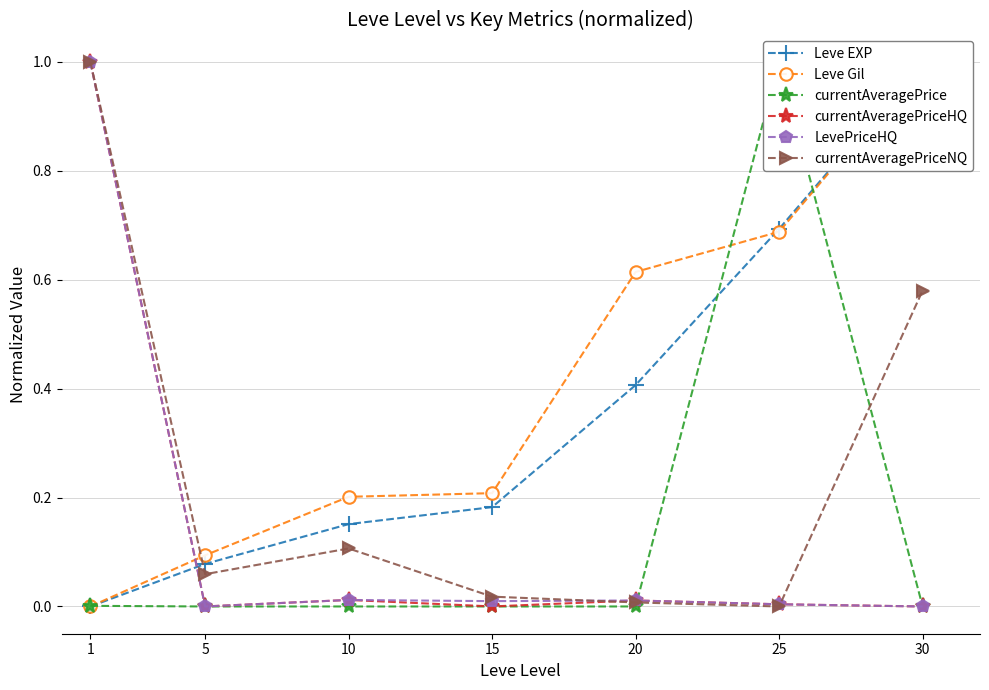

Reading left to right, what are all the values shown in this chart?

Leve EXP: 0.0	0.1	0.2	0.2	0.4	0.7	1.0
Leve Gil: 0.0	0.1	0.2	0.2	0.6	0.7	1.0
currentAveragePrice: 0.0	0.0	0.0	0.0	0.0	1.0	0.0
currentAveragePriceHQ: 1.0	0.0	0.0	0.0	0.0	0.0	0.0
LevePriceHQ: 1.0	0.0	0.0	0.0	0.0	0.0	0.0
currentAveragePriceNQ: 1.0	0.1	0.1	0.0	0.0	0.0	0.6